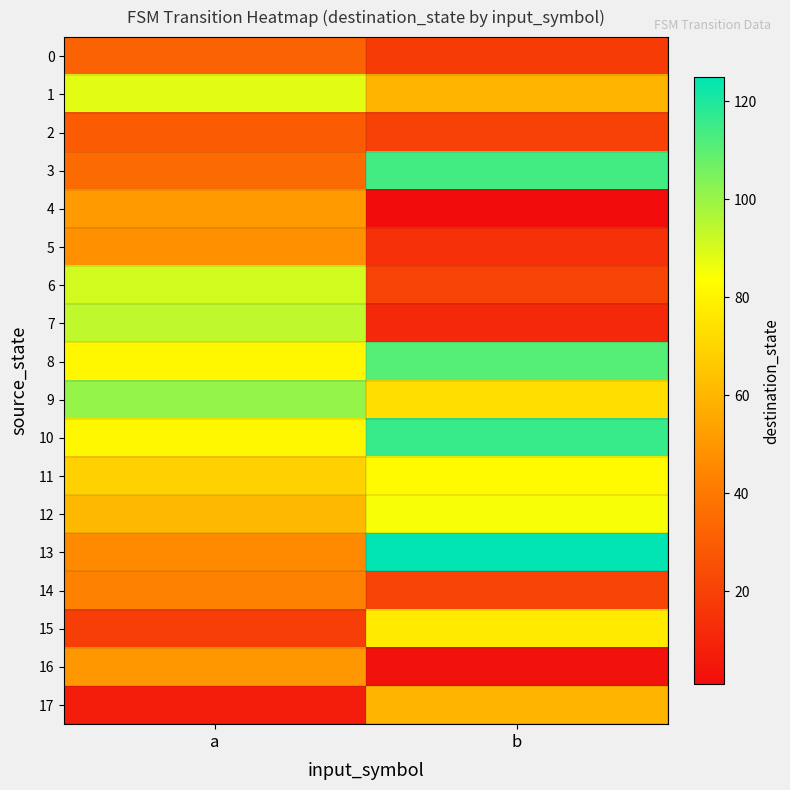

At which category is the sum across all series the highest?

a